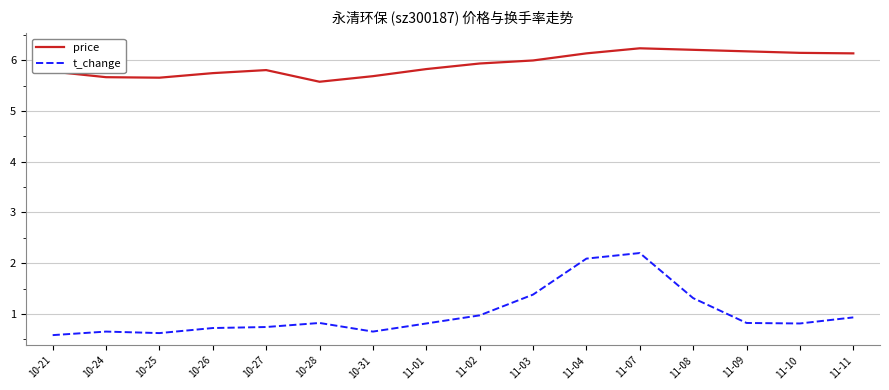

True or false: t_change and price cross at least once.

False